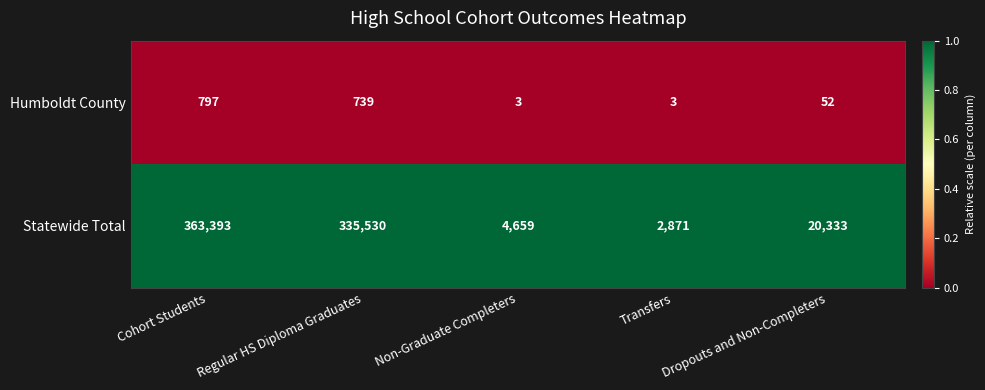

Which series changed the most between Non-Graduate Completers and Dropouts and Non-Completers?

Statewide Total